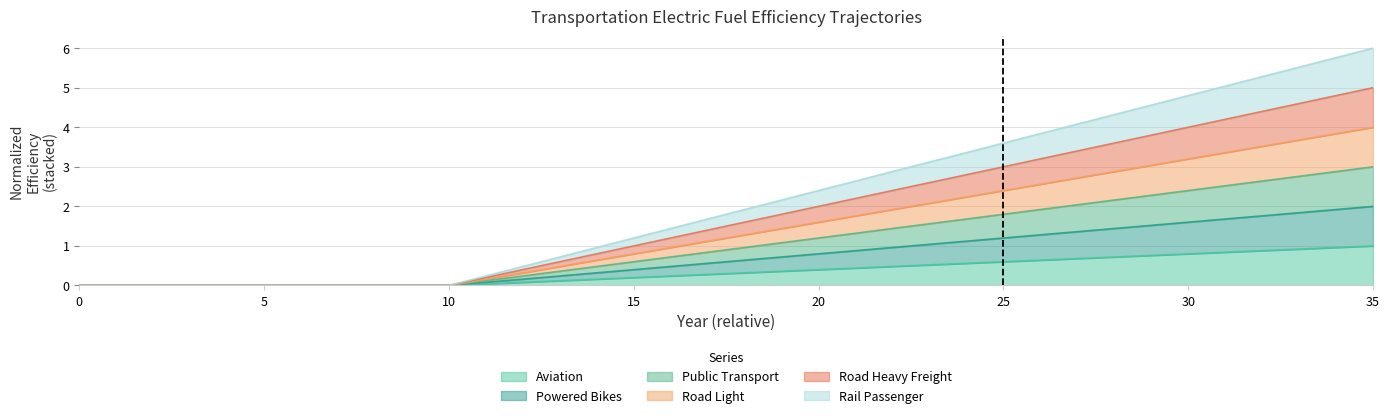

At which label does rail_passenger reach its peak?

35